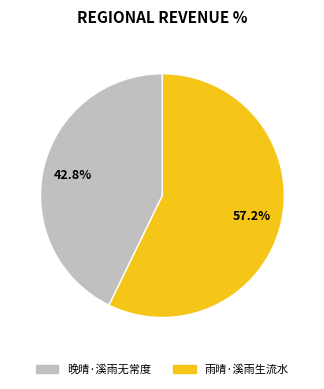

What is the smallest slice in the pie chart?

晚晴·溪雨无常度